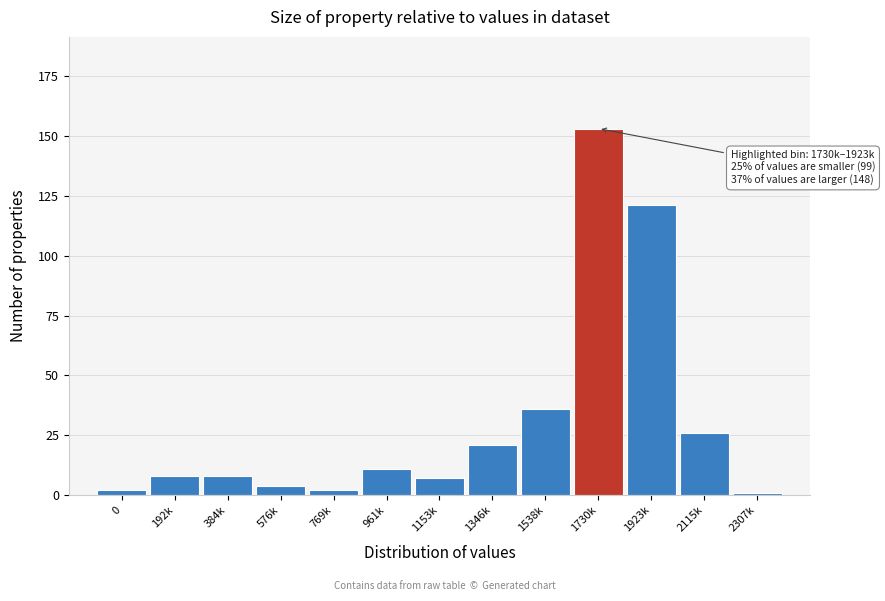

Reading left to right, list all the values displayed in this chart.

0=2	192k=8	384k=8	576k=4	769k=2	961k=11	1153k=7	1346k=21	1538k=36	1730k=153	1923k=121	2115k=26	2307k=1